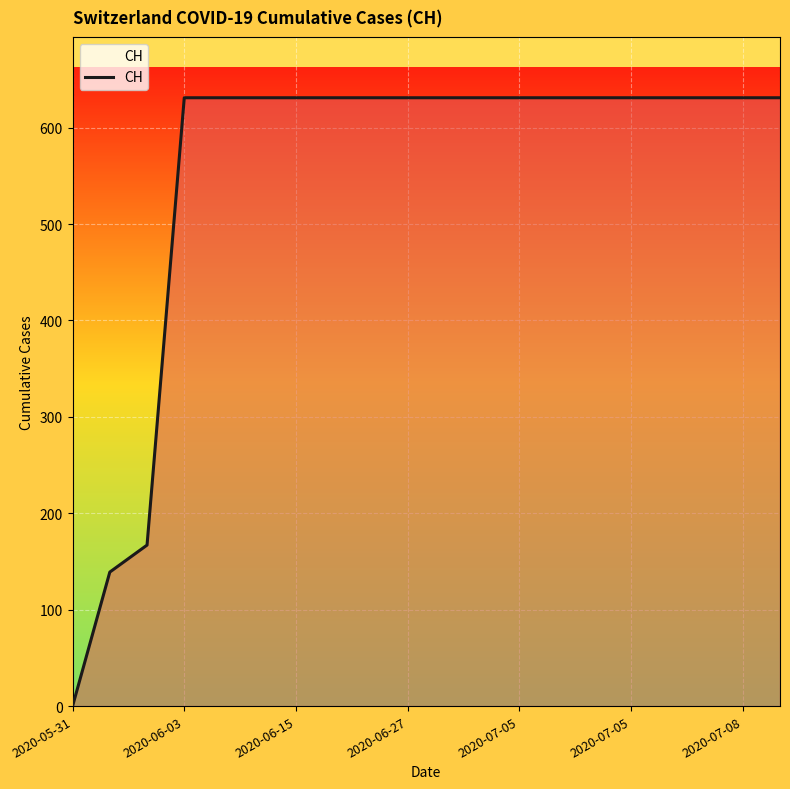

What is the maximum value shown in the chart?

631